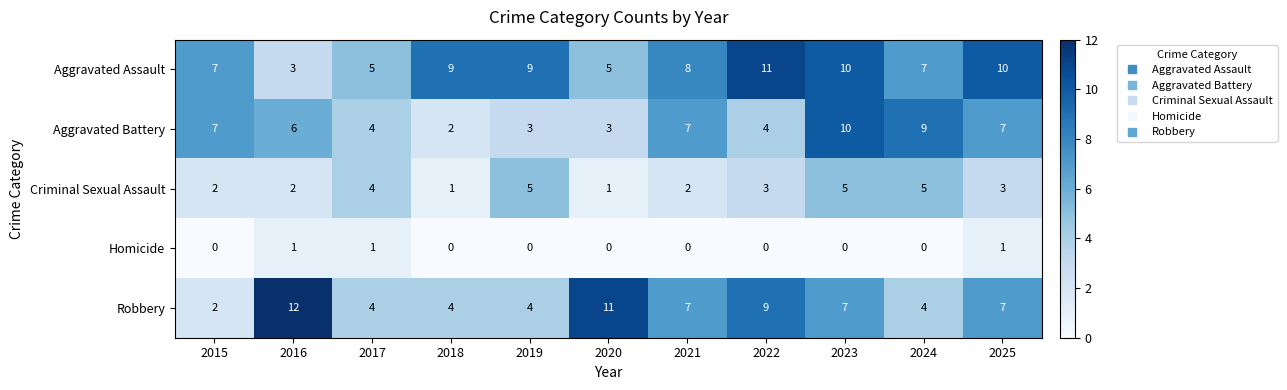

Which series changed the most between 2022 and 2023?

Aggravated Battery